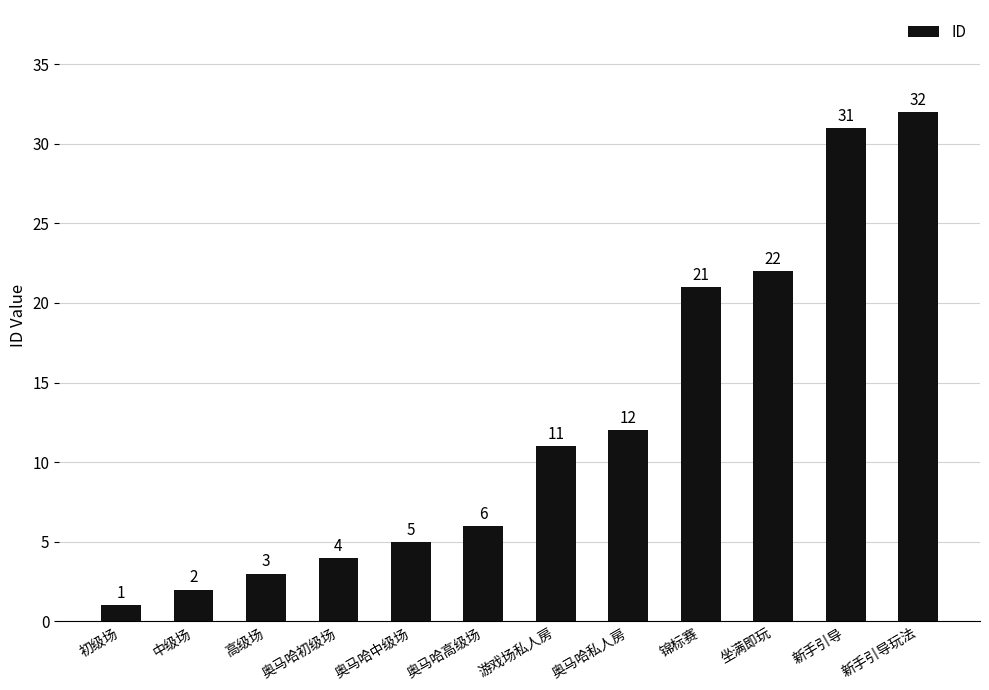

Reading left to right, transcribe all the data shown in this chart.

1	2	3	4	5	6	11	12	21	22	31	32